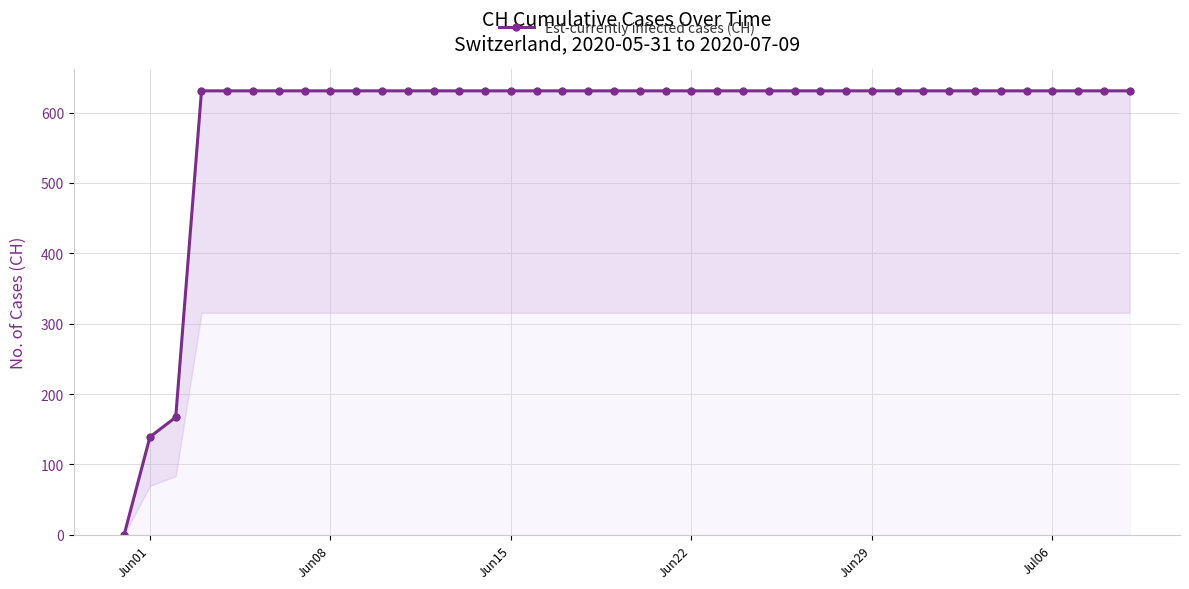

What is the difference between the second highest and minimum values?

631